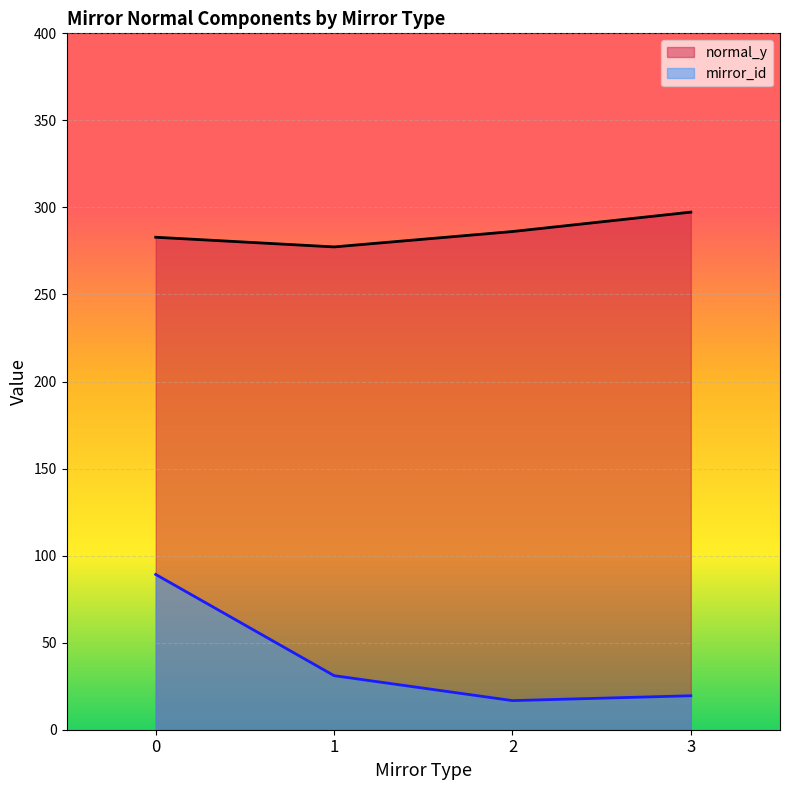

True or false: mirror_id and normal_y intersect in this chart.

False